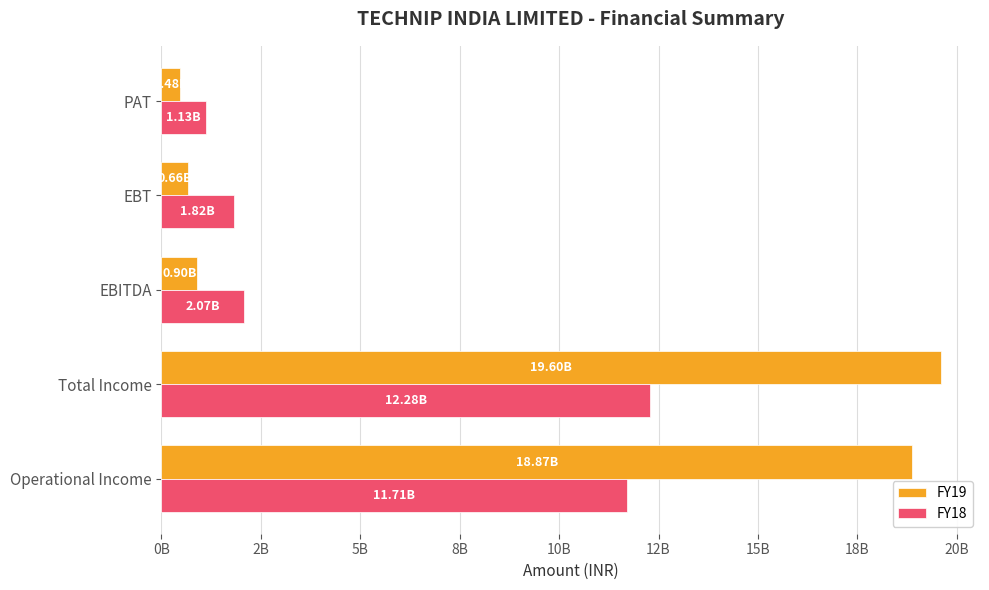

How many series are shown in this chart?

2